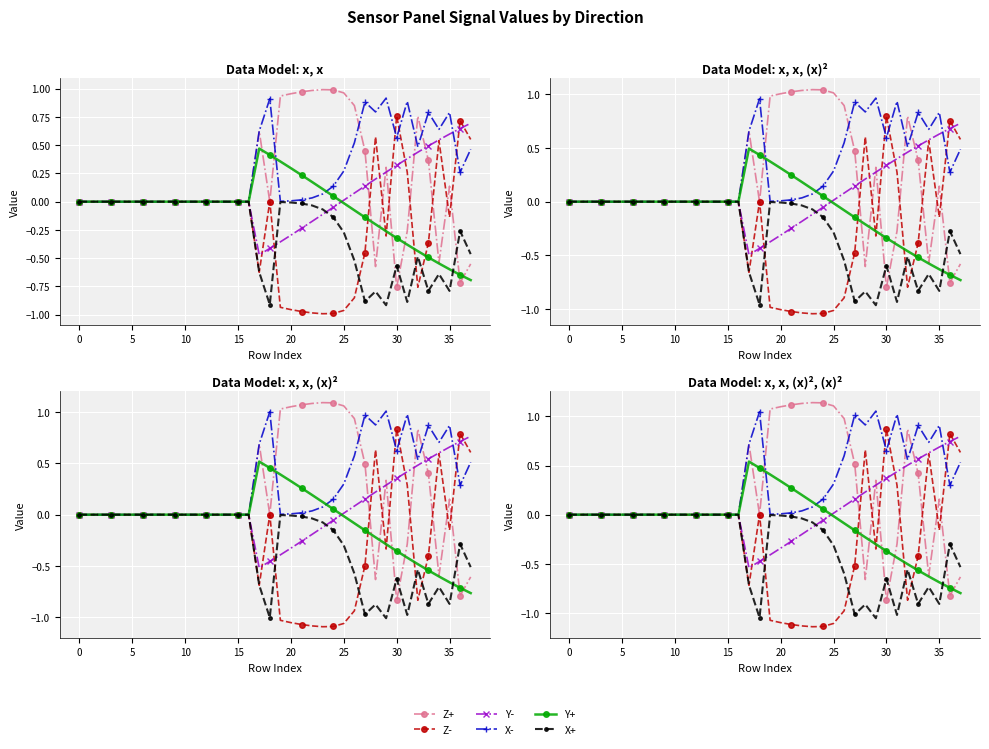

True or false: Z+ has a value of 0.0 at 13.

True